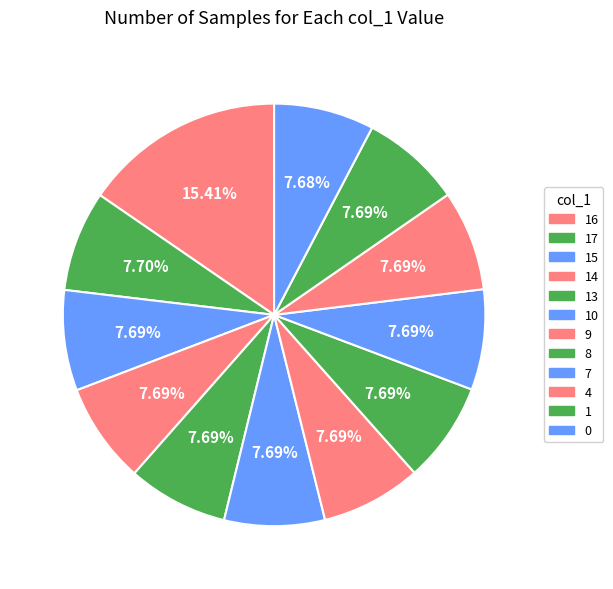

Count the number of slices in the pie.

12